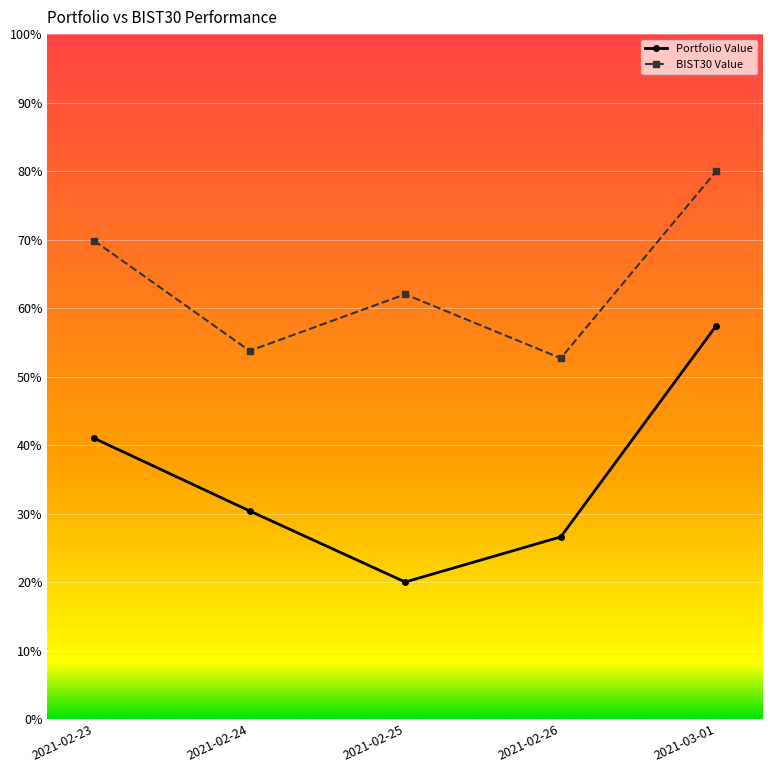

The value of BIST30 Value at 2021-02-23 is 69.8. True or false?

True